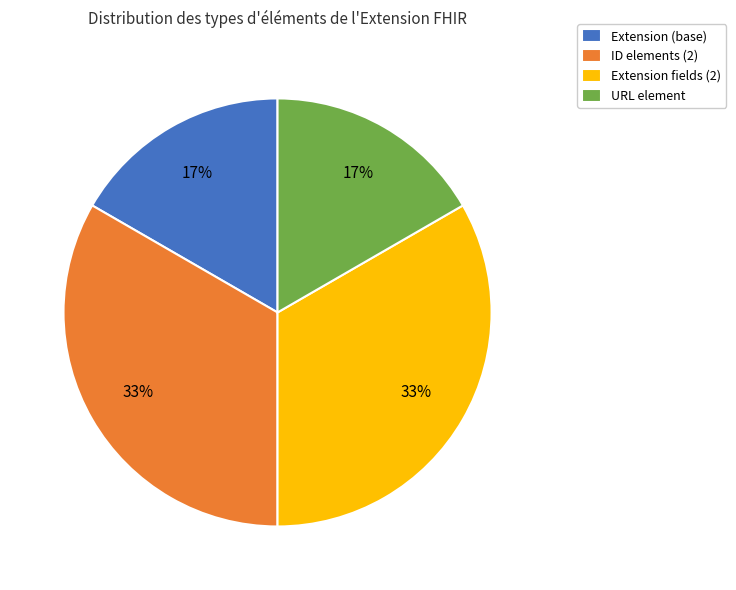

To the nearest percent, what is the combined percentage of Extension fields (2) and Extension (base)?

50%